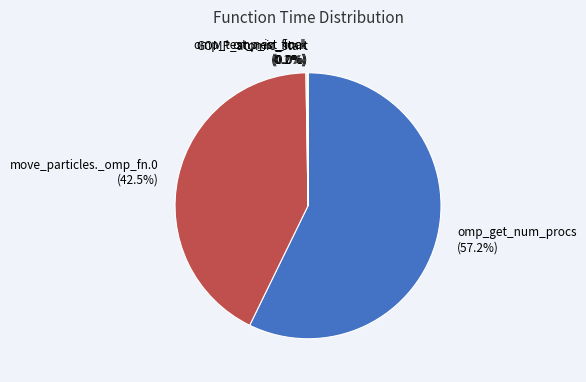

Is there any slice that represents more than half of the pie?

Yes